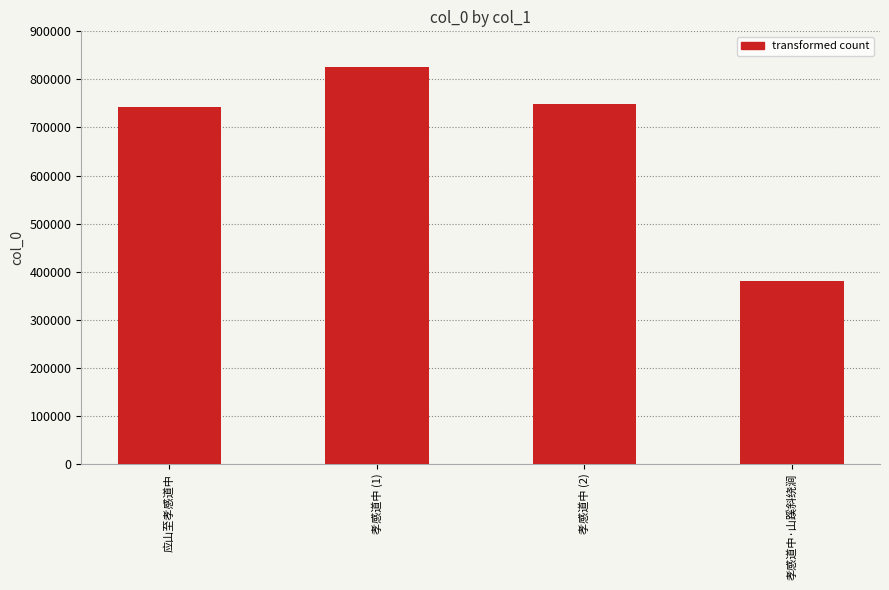

Rank the categories by value from lowest to highest.

孝感道中·山蹊斜绕涧, 应山至孝感道中, 孝感道中 (2), 孝感道中 (1)